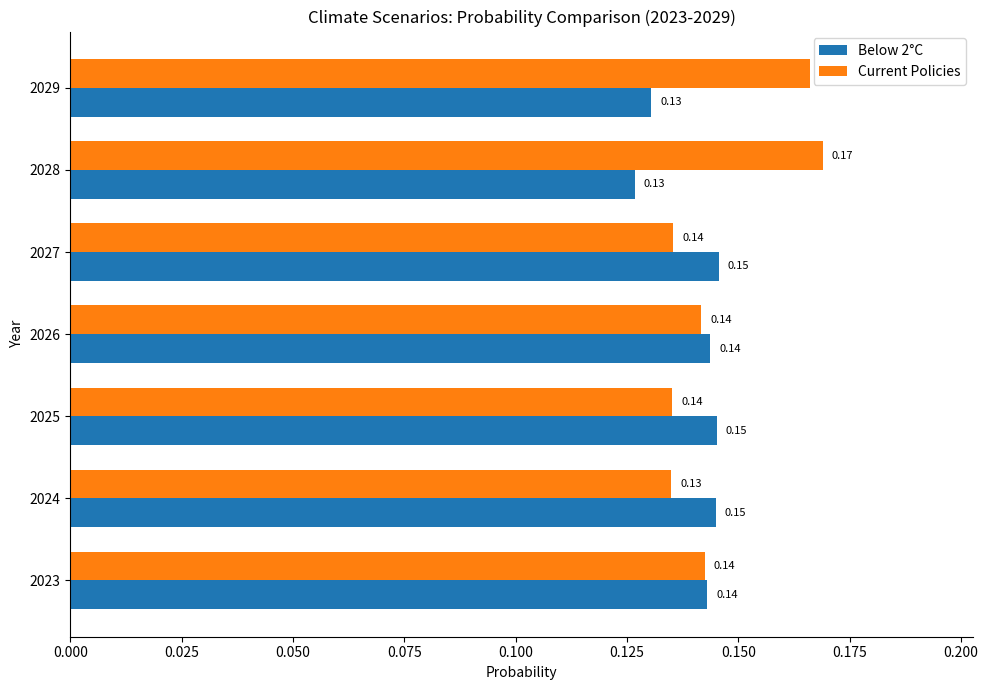

Which series has the largest total across all categories?

Current Policies